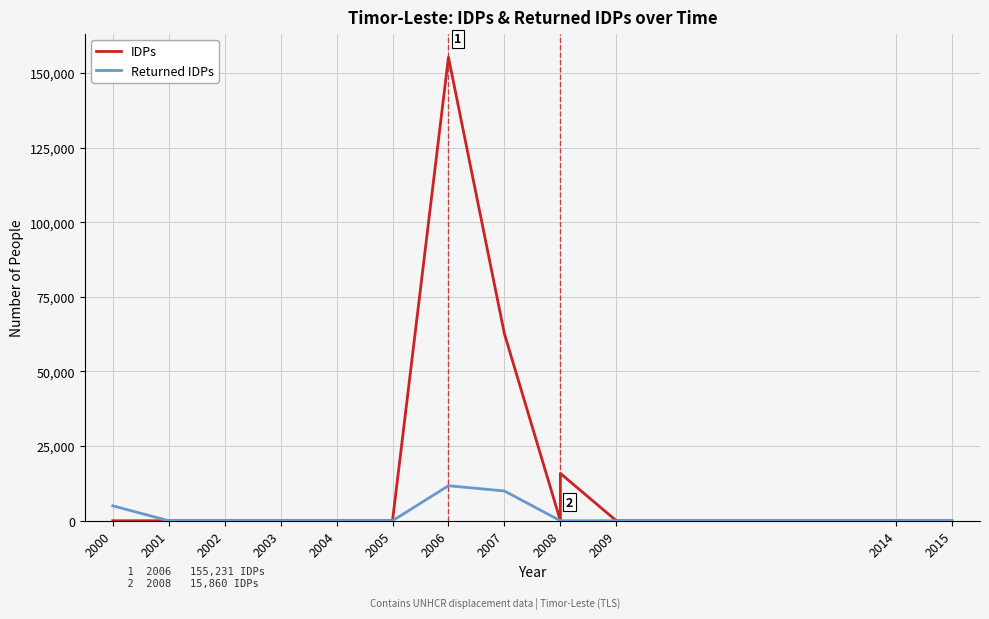

Rank the series by their average value, from lowest to highest.

Returned IDPs, IDPs